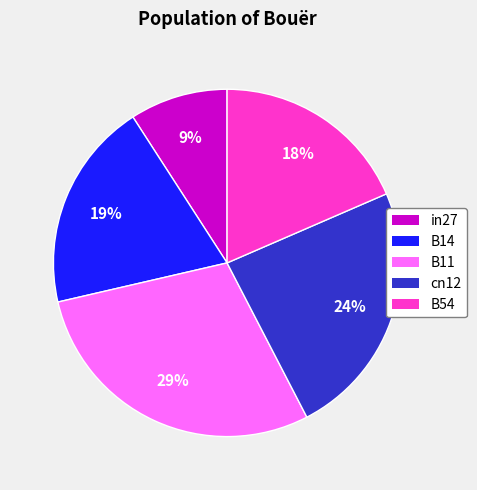

Does any single category account for the majority?

No